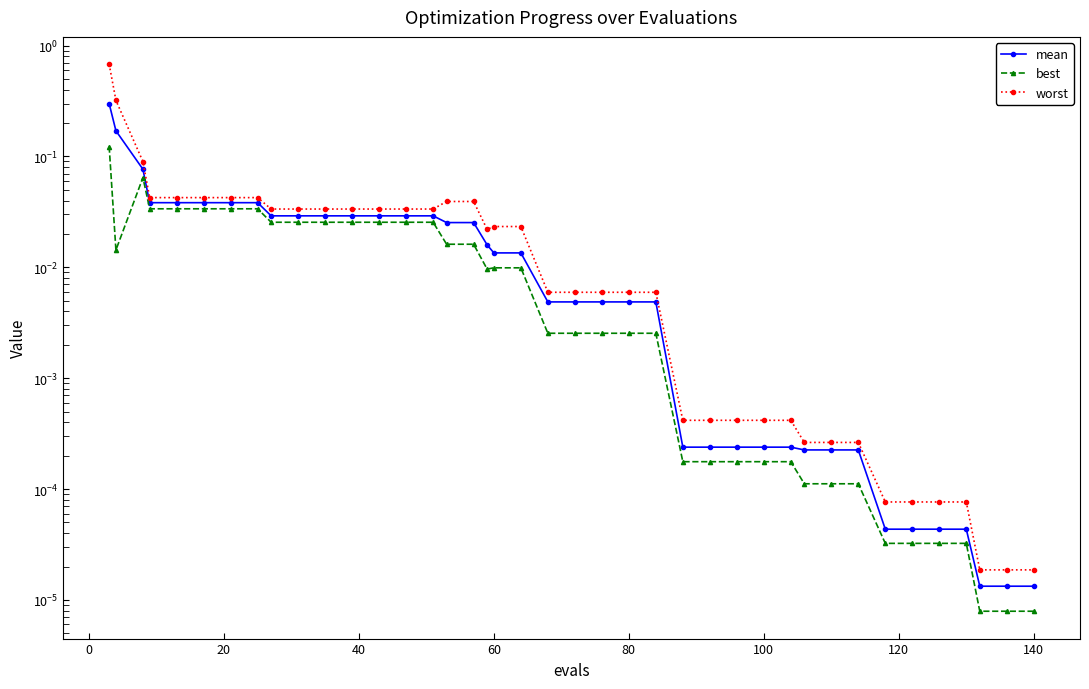

How many lines are shown in the chart?

3